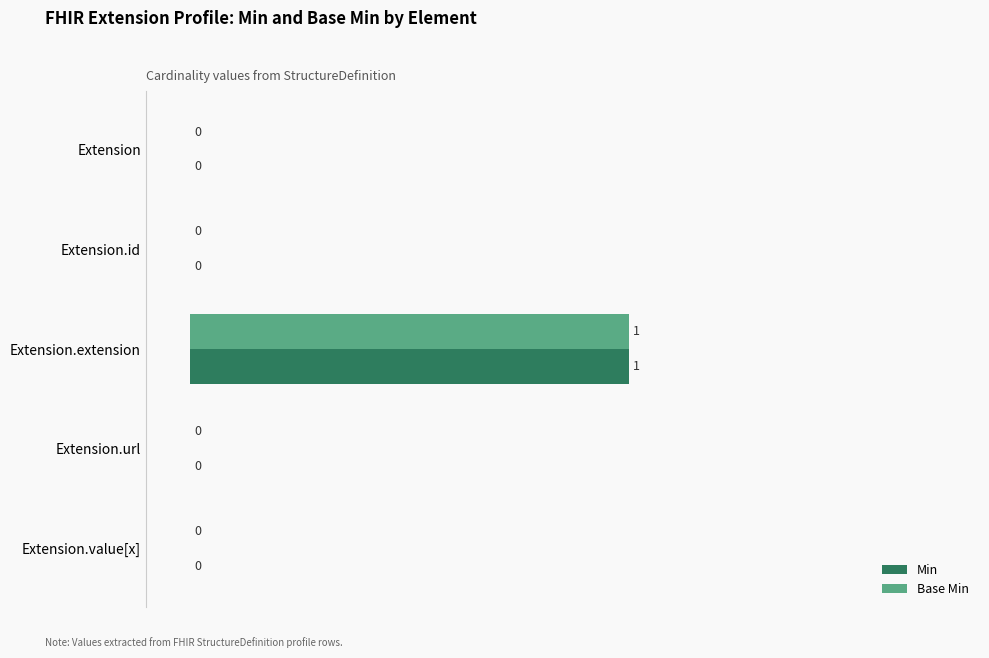

Which category has the highest value in the Min series?

Extension.extension